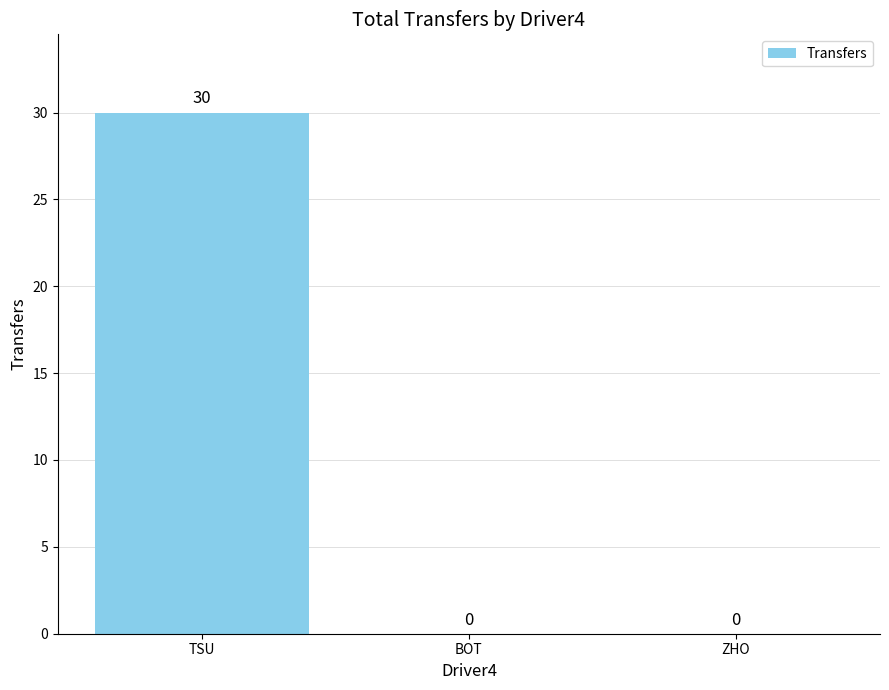

True or false: the data shows 0 at ZHO.

True